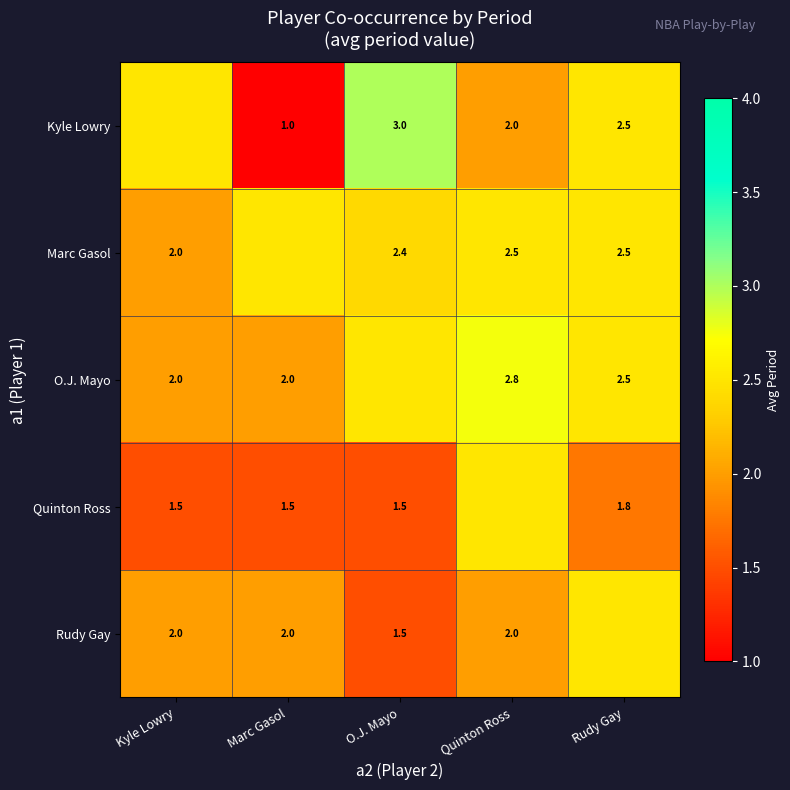

Is the value of Rudy Gay at Marc Gasol greater than the value of Marc Gasol at Quinton Ross?

No